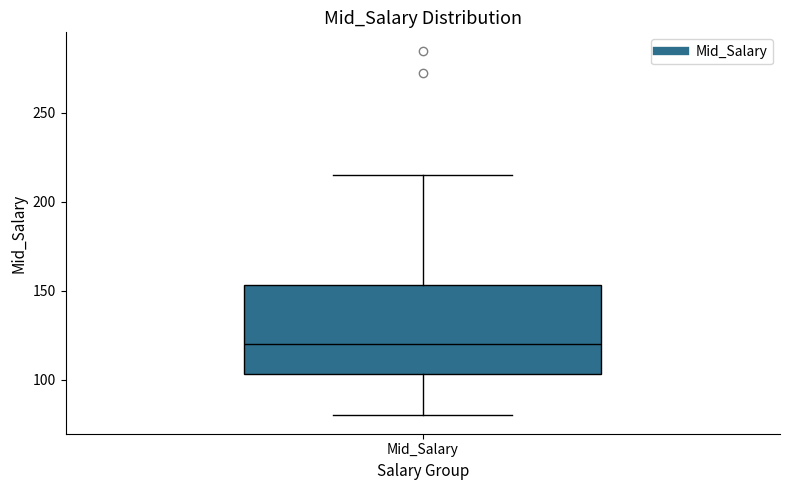

Transcribe this box plot: give where the median line is, the range the box spans, and where the two whiskers end, as read against the y-axis. The values are not printed on the chart, so give them approximately, as read against the axis.

median 120, box 105 to 155, whiskers 80 to 215